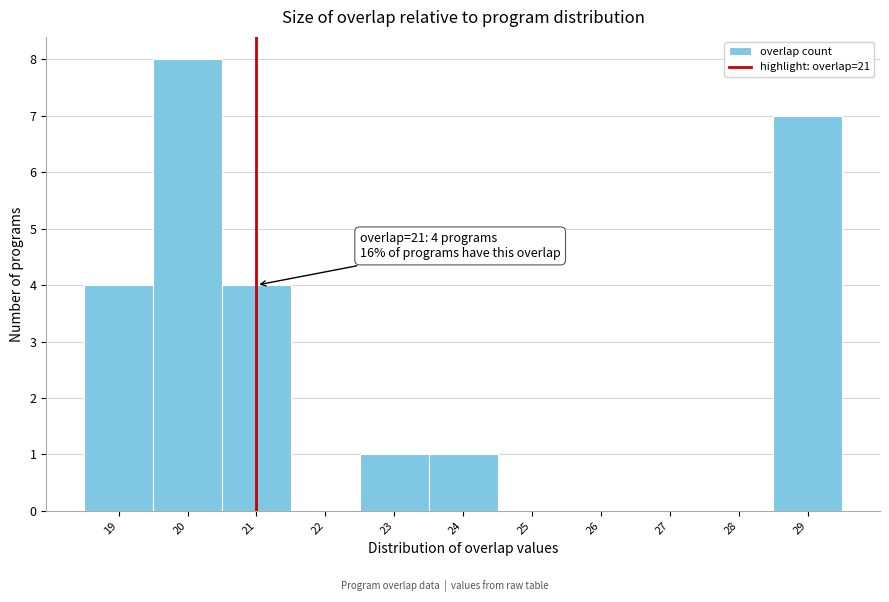

Which range on the x-axis has the tallest bar?

19.5 to 20.5